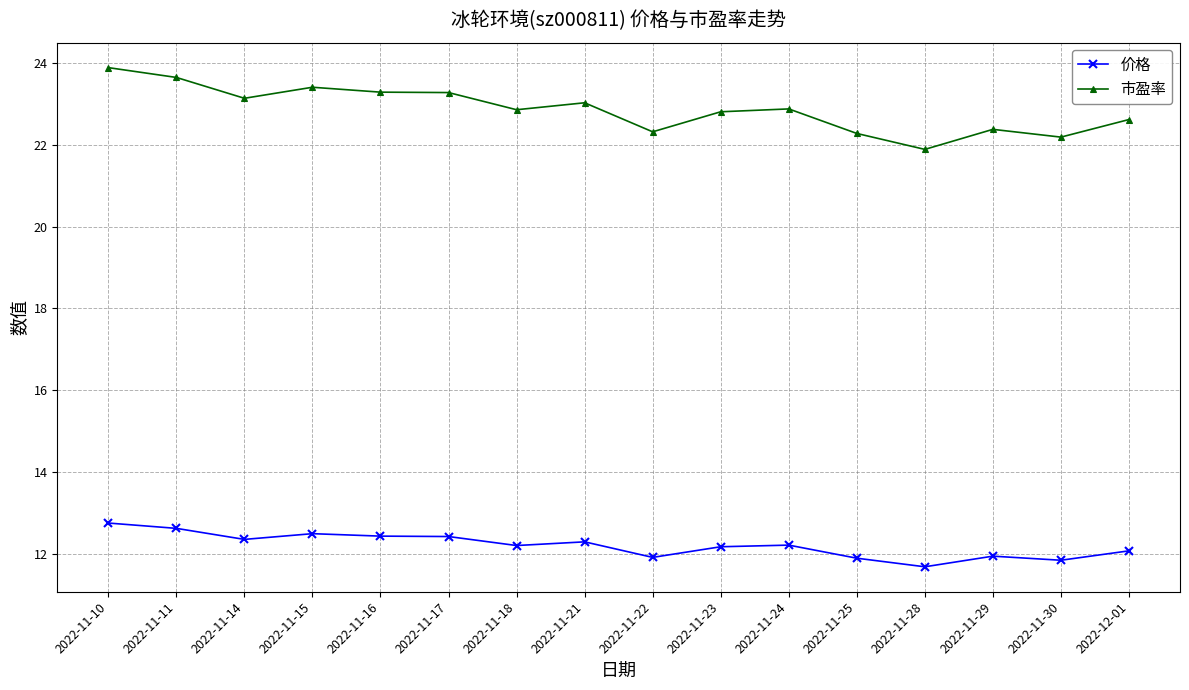

What is the label of the 6th point from the left?

2022-11-17